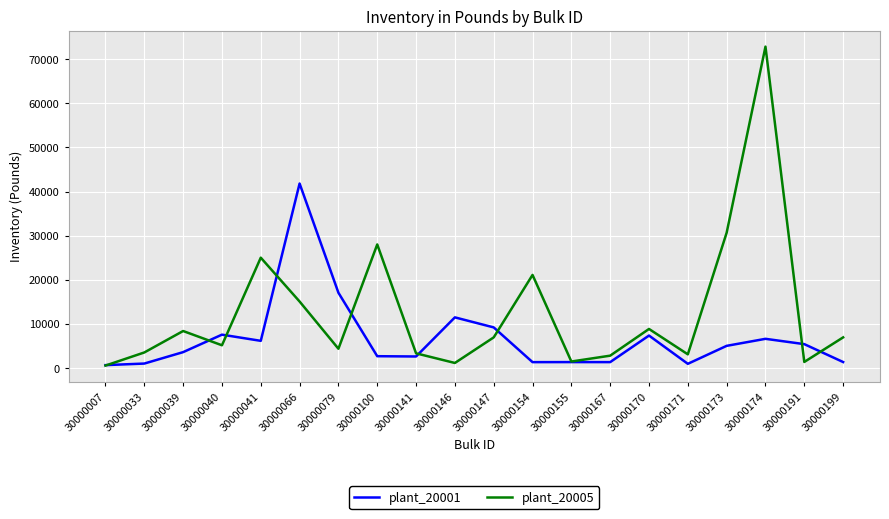

Which label corresponds to the largest value in the chart?

30000174